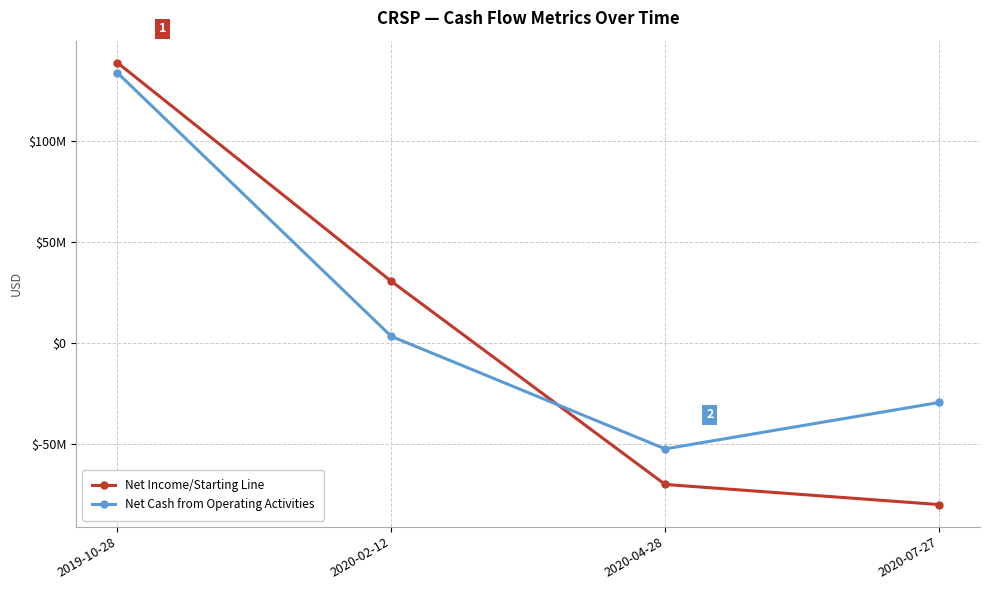

What are all the series names shown in the legend?

Net Income/Starting Line, Net Cash from Operating Activities